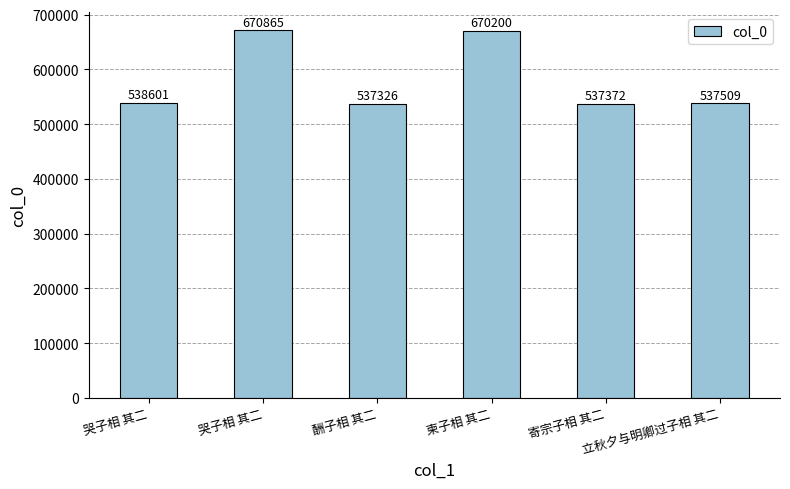

Does the chart contain any negative values?

No